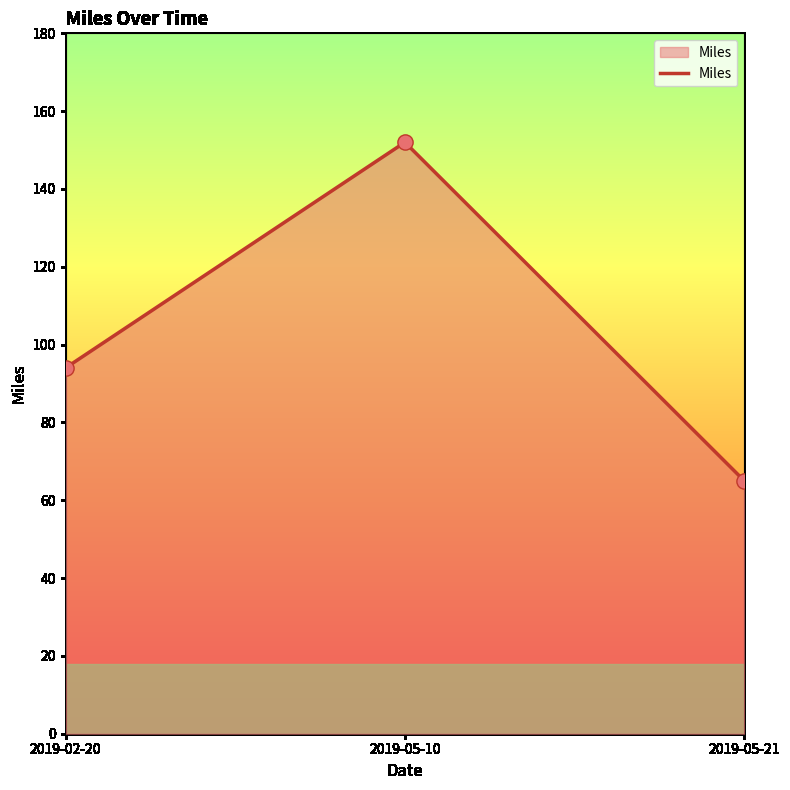

Between 2019-05-21 and 2019-02-20, which is larger?

2019-02-20